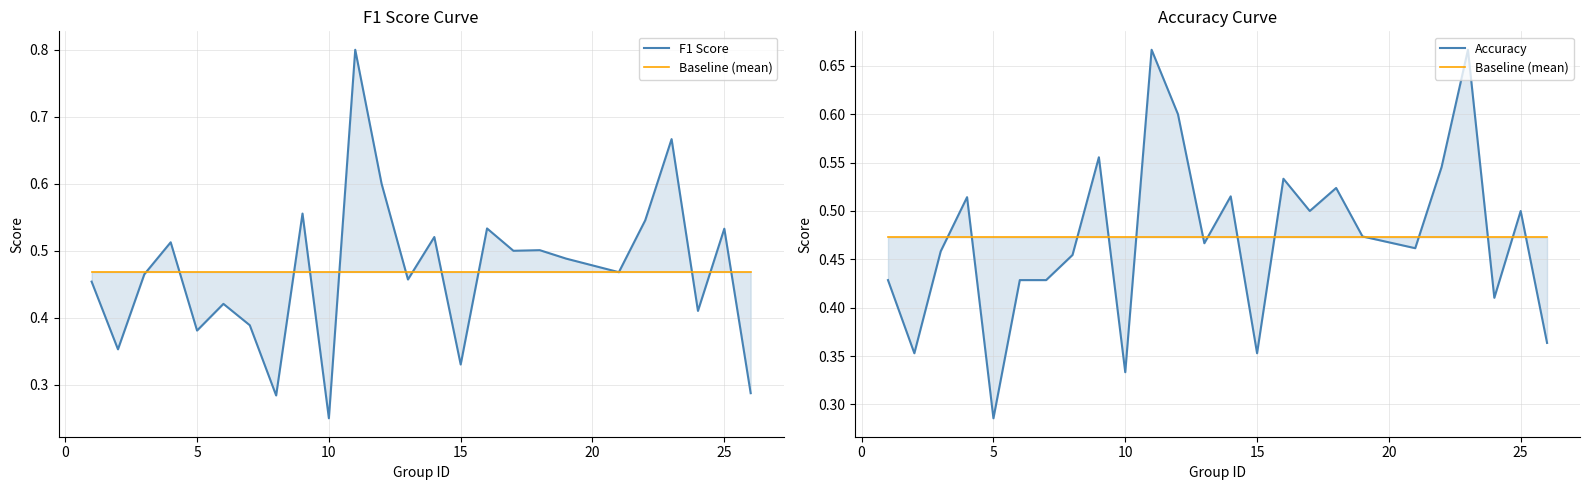

What is the difference between the maximum and second lowest values in the F1 Score series?

0.5